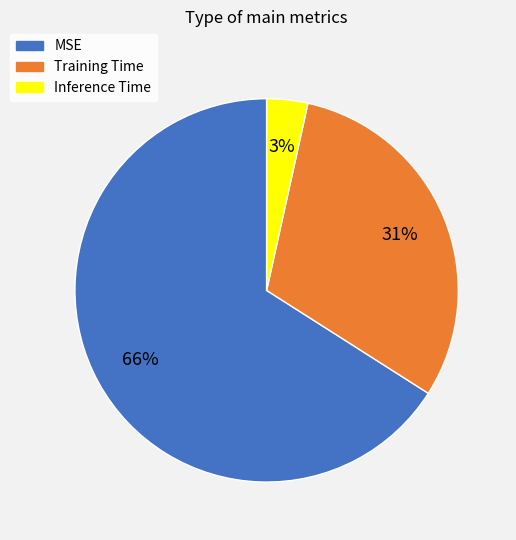

To the nearest percent, what portion does MSE represent?

66%